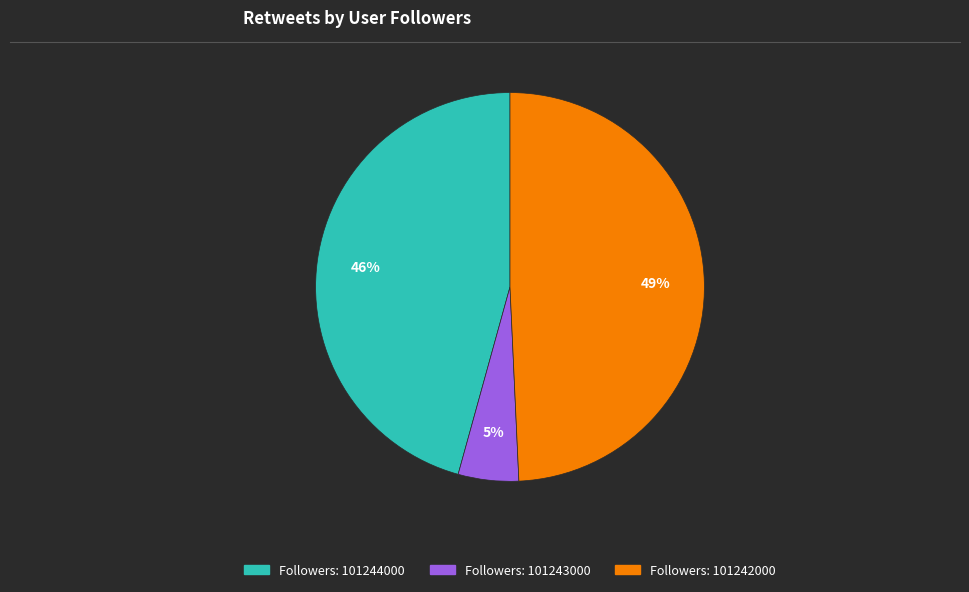

To the nearest percent, what is the average slice percentage?

33%